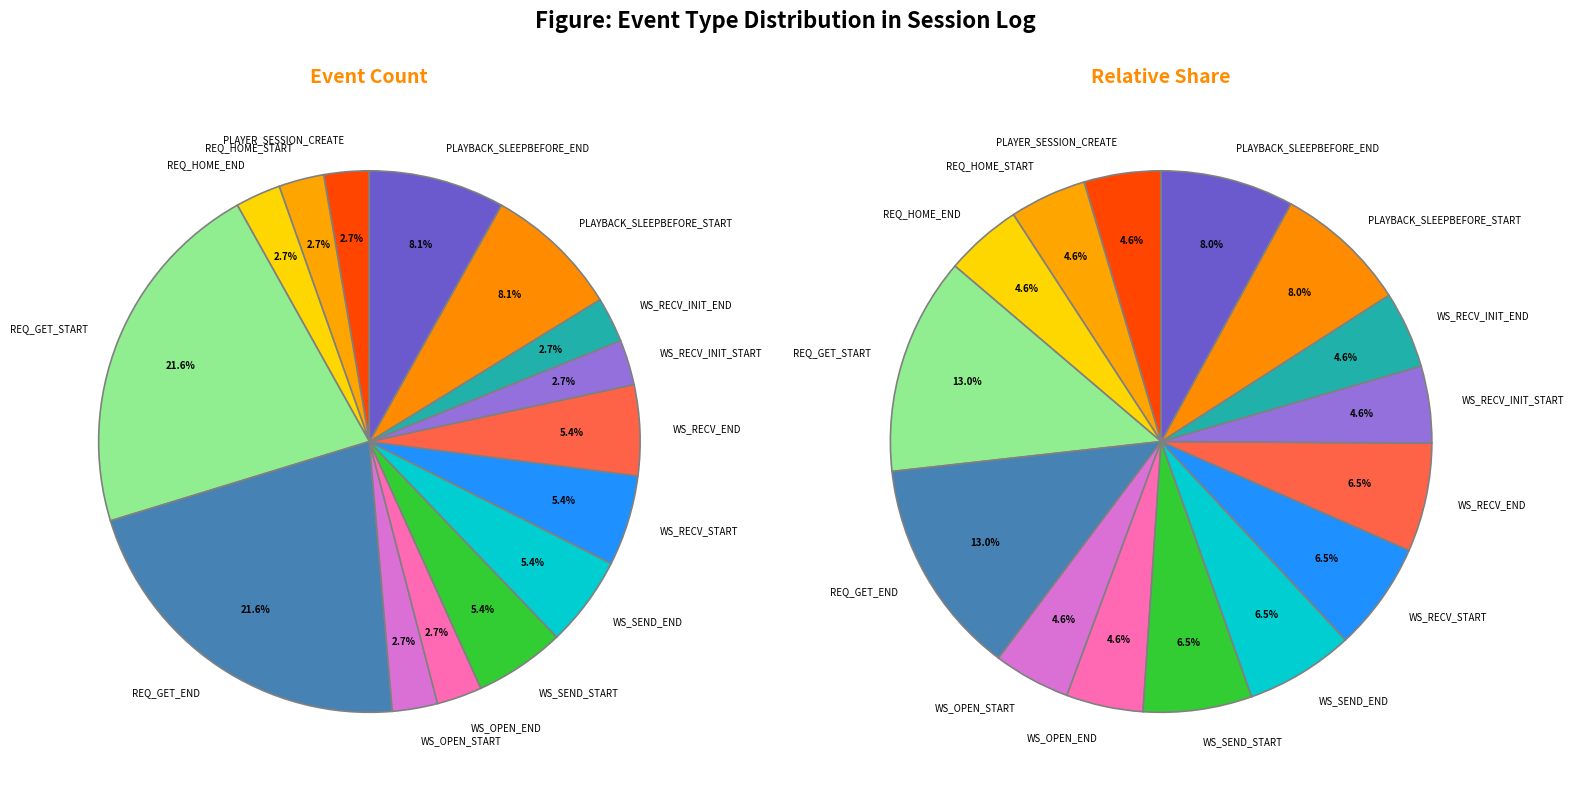

What is the ratio of the value at 11 to the value at 9?

0.5